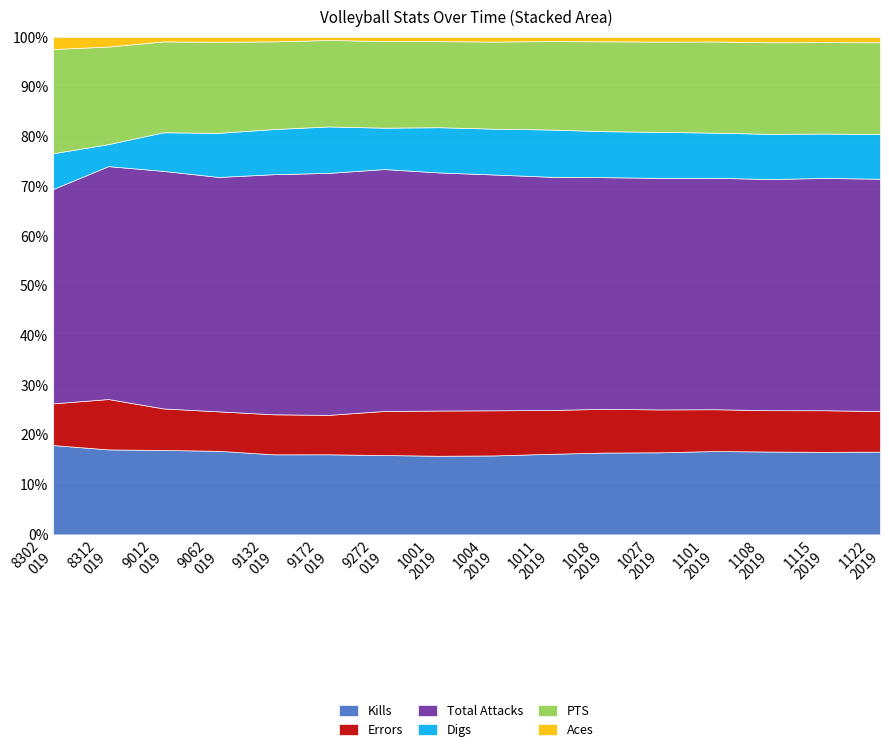

At which category is the sum across all series the highest?

9012019